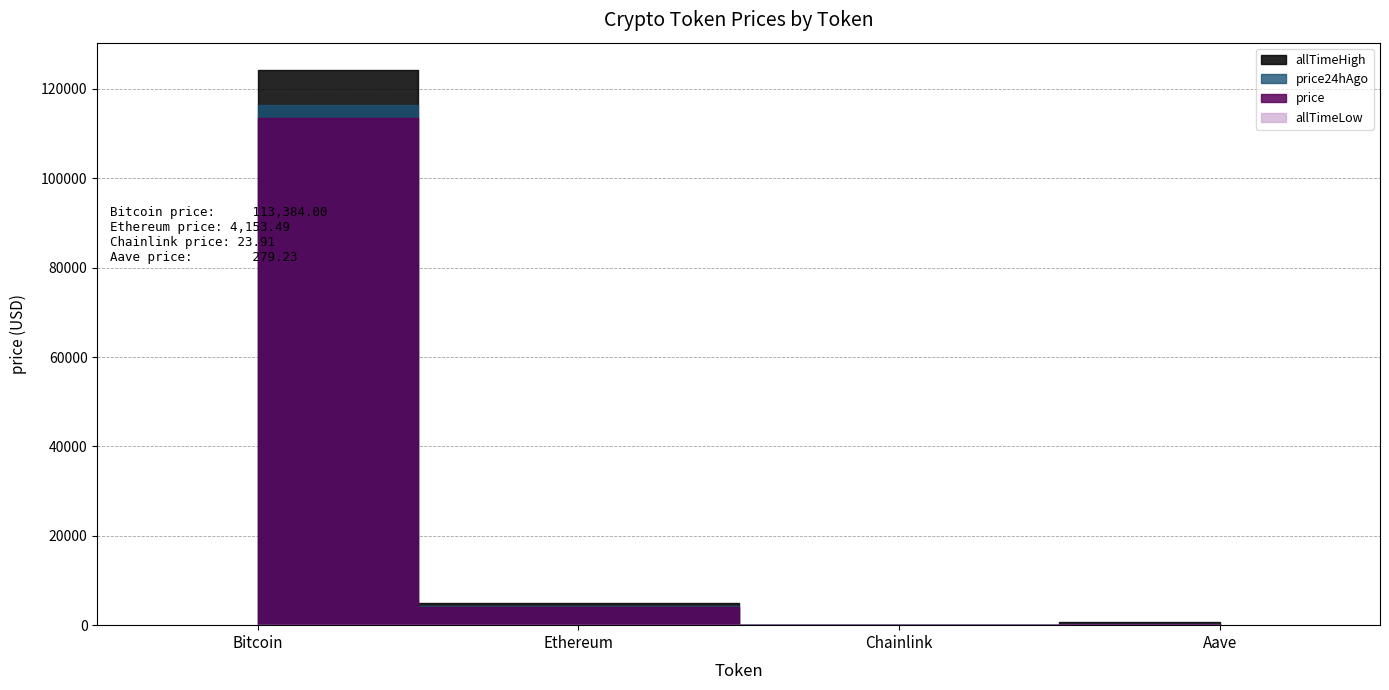

What is the label of the 1st point from the right?

Aave